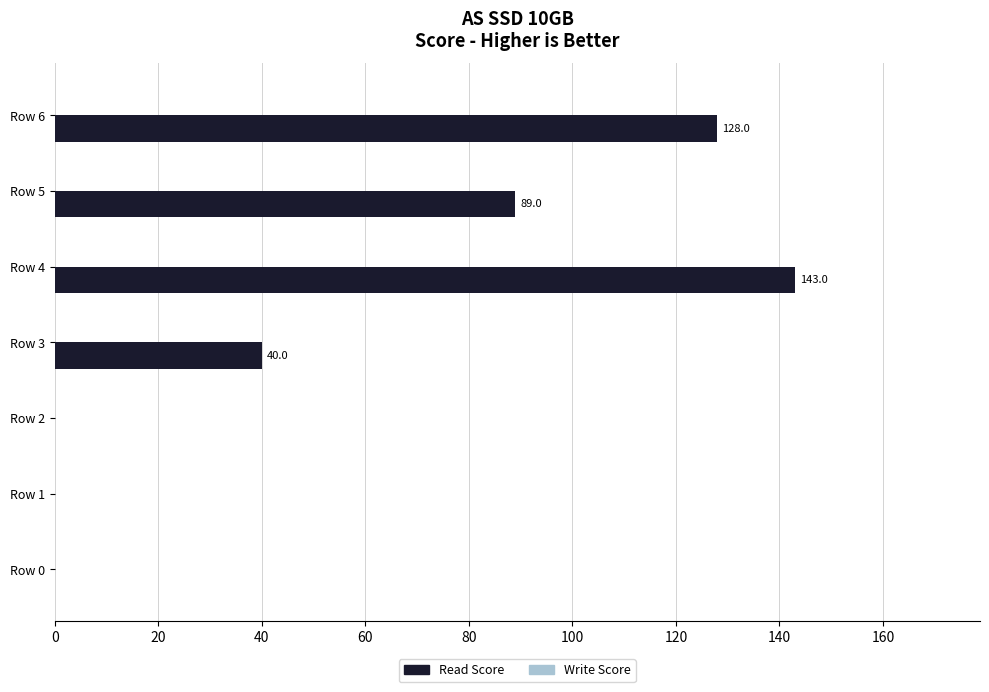

How many categories are shown in the chart?

7